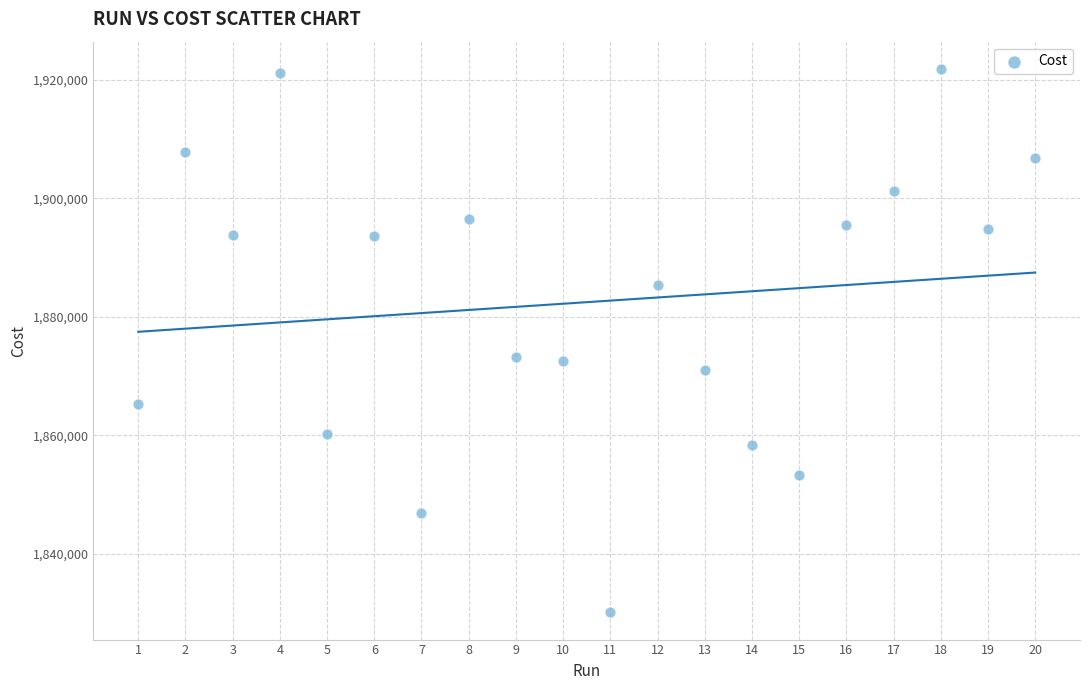

What is the range of X values (max minus min)?

19.0